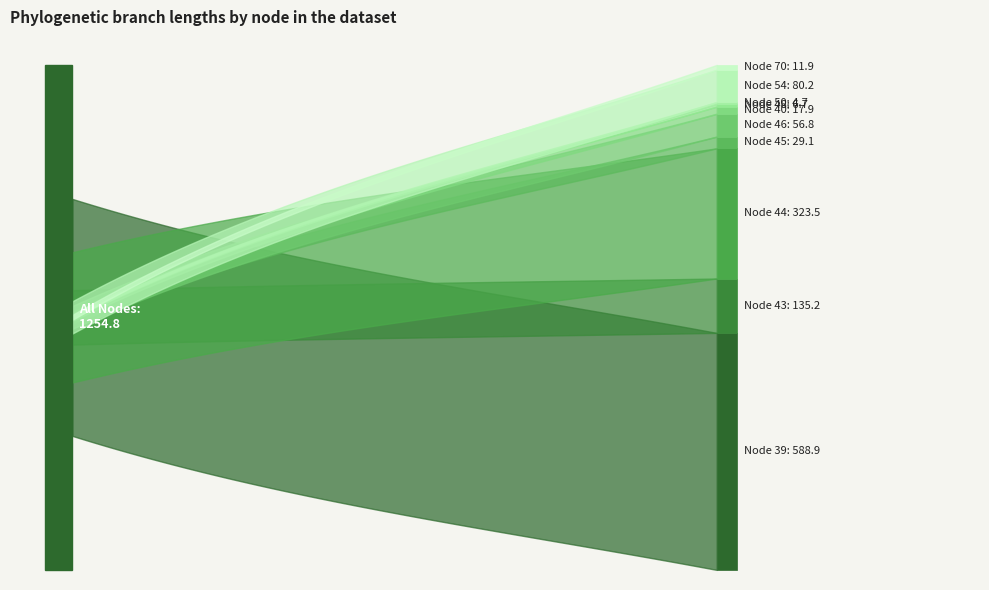

Which series changed the most between node1=39 and node1=45?

length